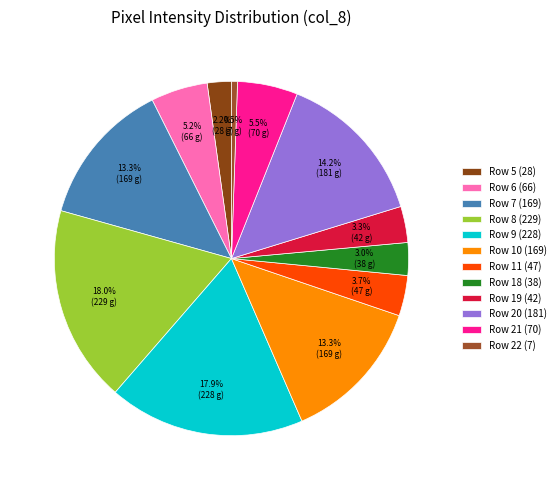

How many slices are in this pie chart?

12